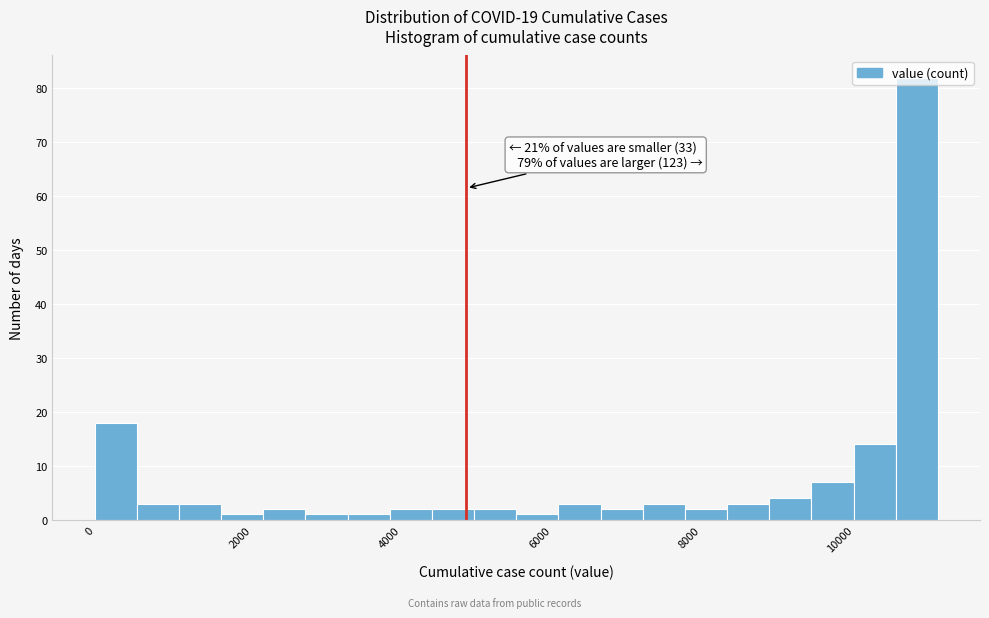

Read against the x-axis, roughly where is the centre of the tallest bar?

11000